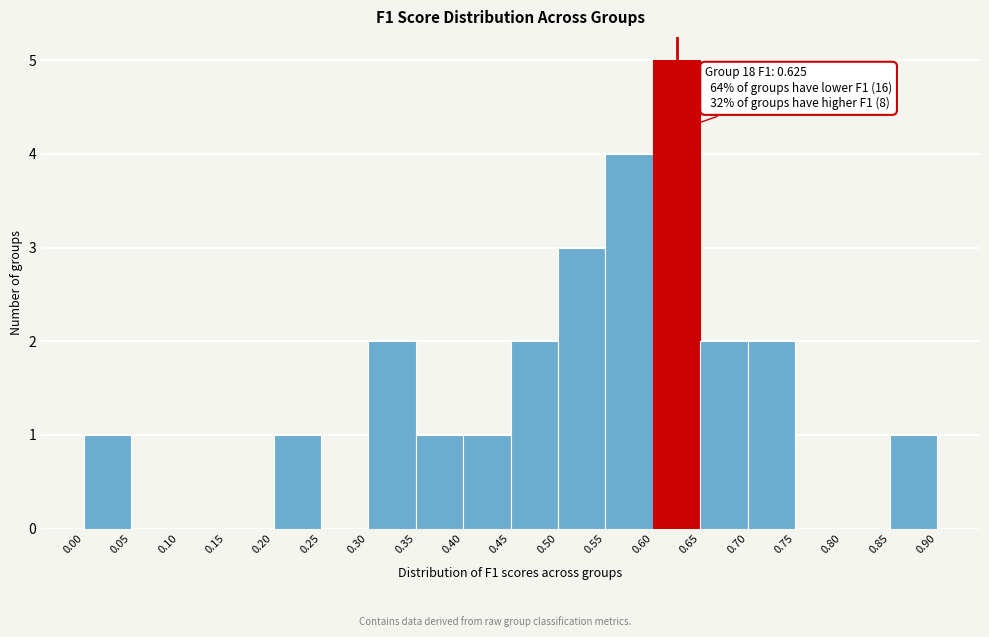

Over which range of the x-axis is the bar tallest?

0.60 to 0.65